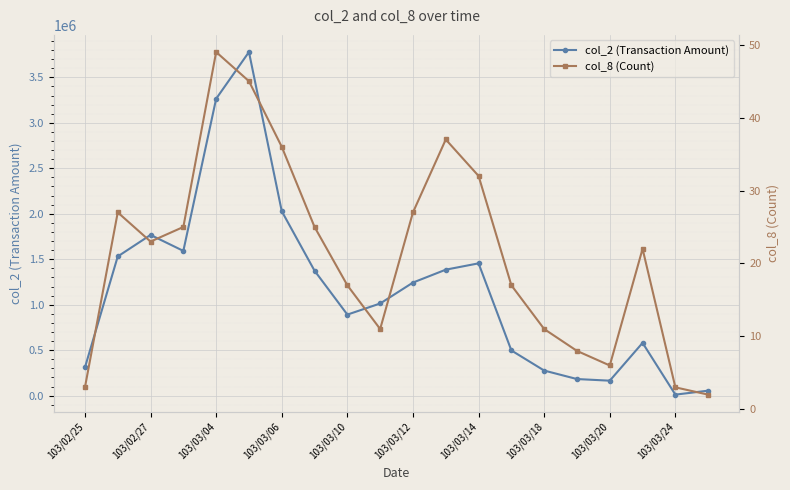

True or false: col_8 (Count) and col_2 (Transaction Amount) cross at least once.

False